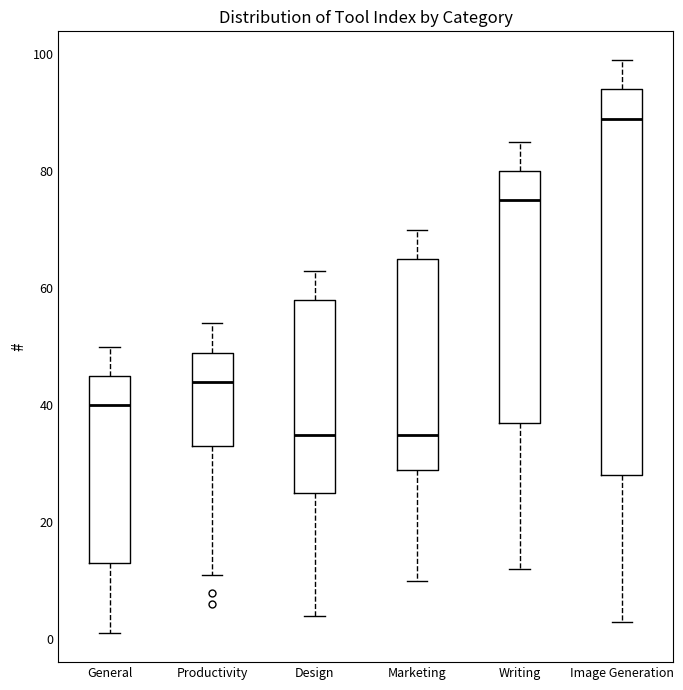

Reading left to right, transcribe this box plot: for each box, give where its median line is, the range the box spans, and where its two whiskers end, as read against the y-axis. The values are not printed on the chart, so give them approximately, as read against the axis.

General: median 40, box 14 to 46, whiskers 2 to 50
Productivity: median 44, box 34 to 50, whiskers 12 to 54
Design: median 36, box 26 to 58, whiskers 4 to 64
Marketing: median 36, box 30 to 66, whiskers 10 to 70
Writing: median 76, box 38 to 80, whiskers 12 to 86
Image Generation: median 90, box 28 to 94, whiskers 4 to 100